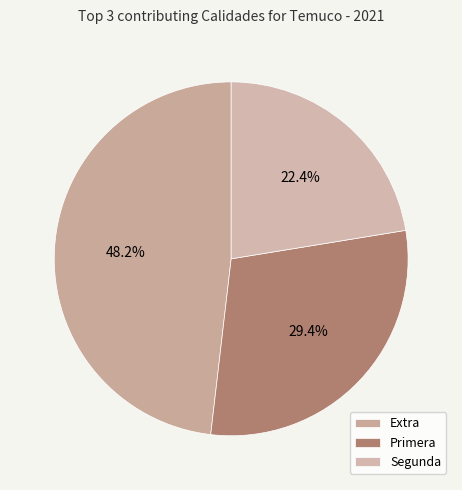

To the nearest percent, what is the average slice percentage?

33%